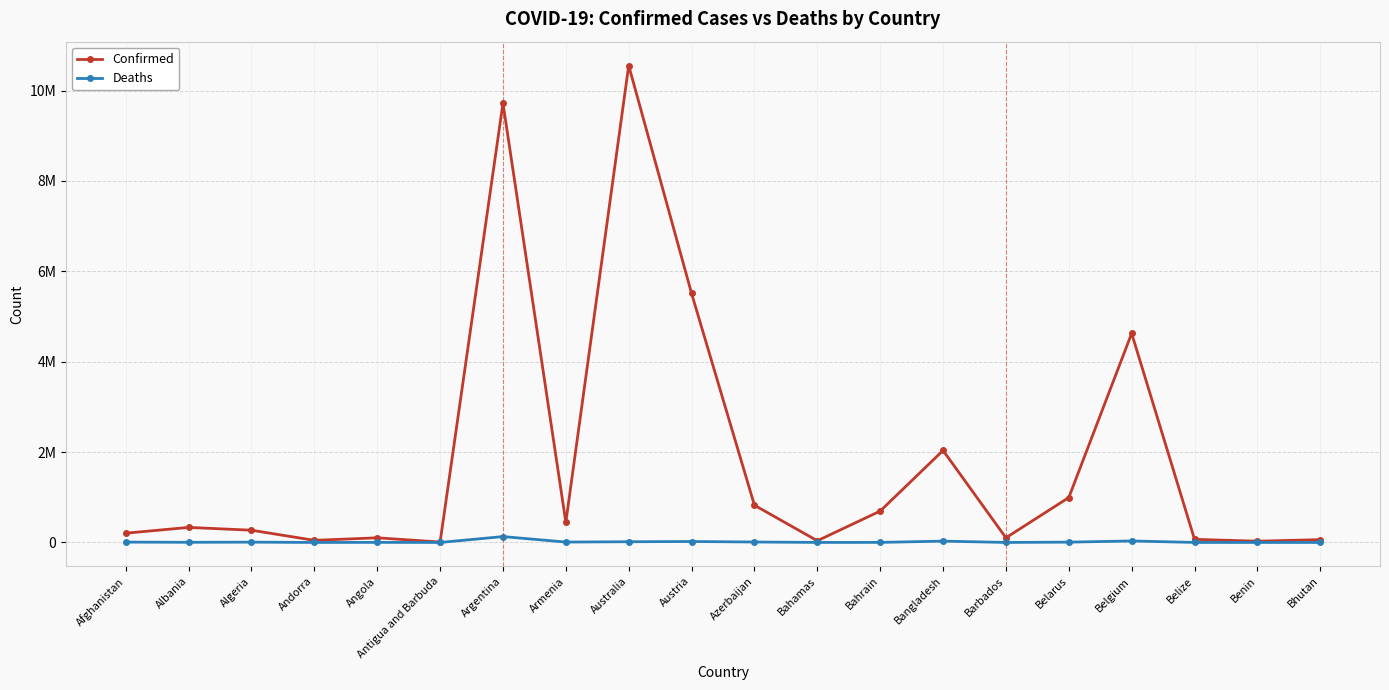

At which category does Deaths reach its first local peak?

Algeria